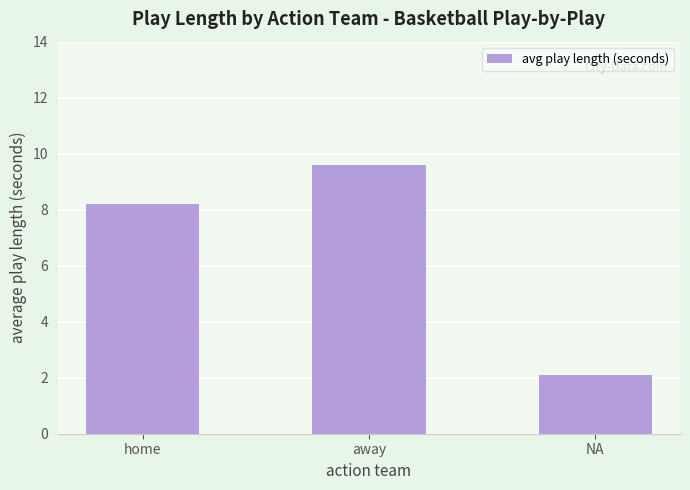

Does the chart contain stacked bars?

No